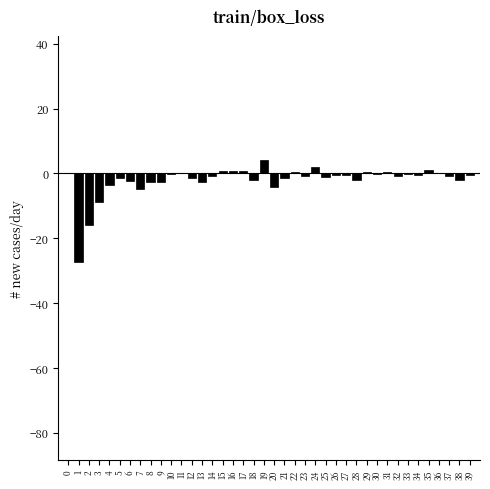

What is the sum of all values?

-80.1